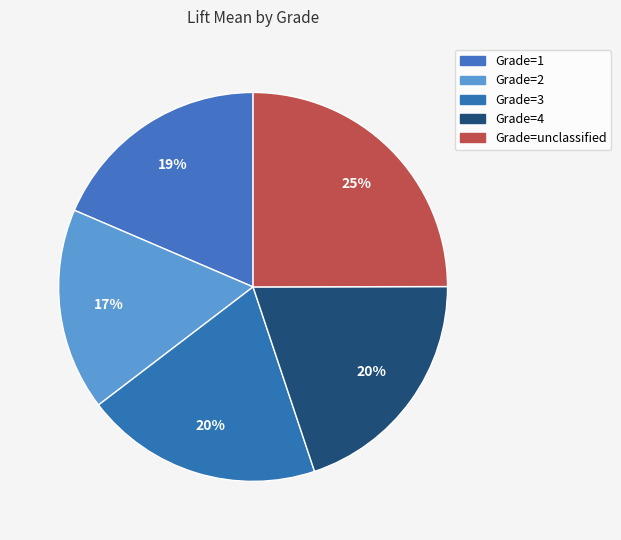

What percentage is the Grade=2 slice, to the nearest percent?

17%